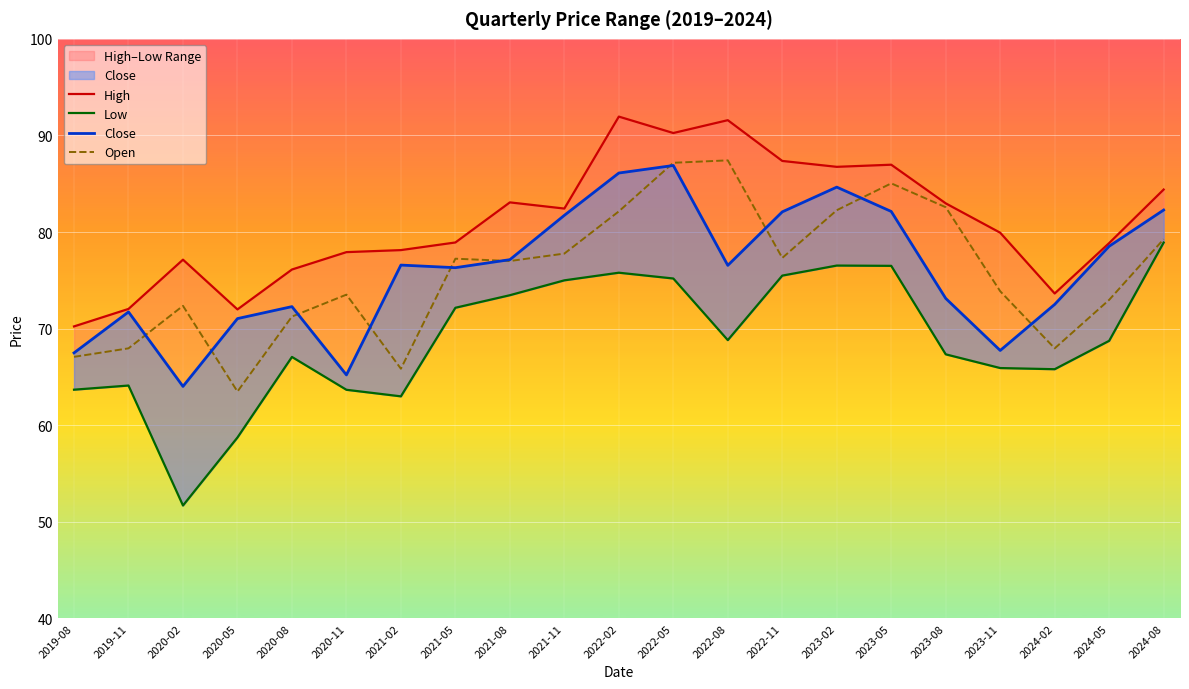

Which series has the largest total across all categories?

High